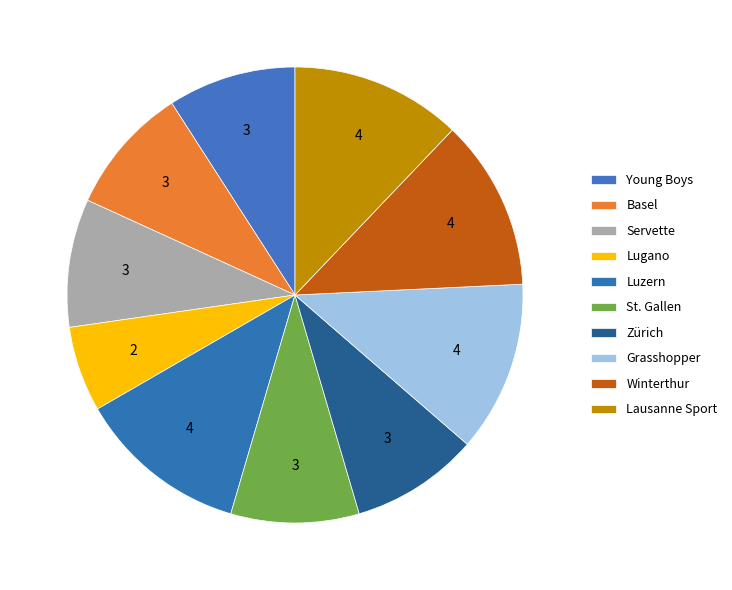

How many slices are in this pie chart?

10